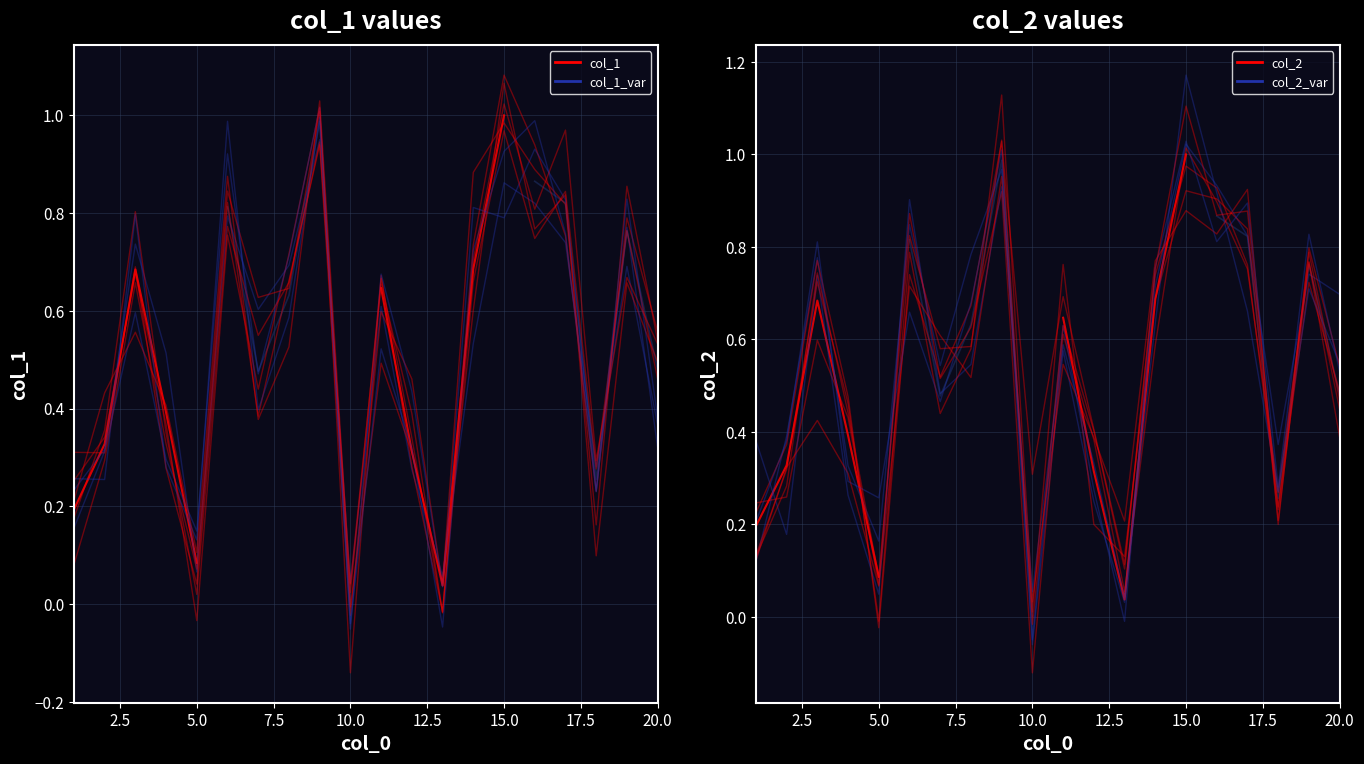

At 11, list the series in order from smallest to largest.

col_1, col_2